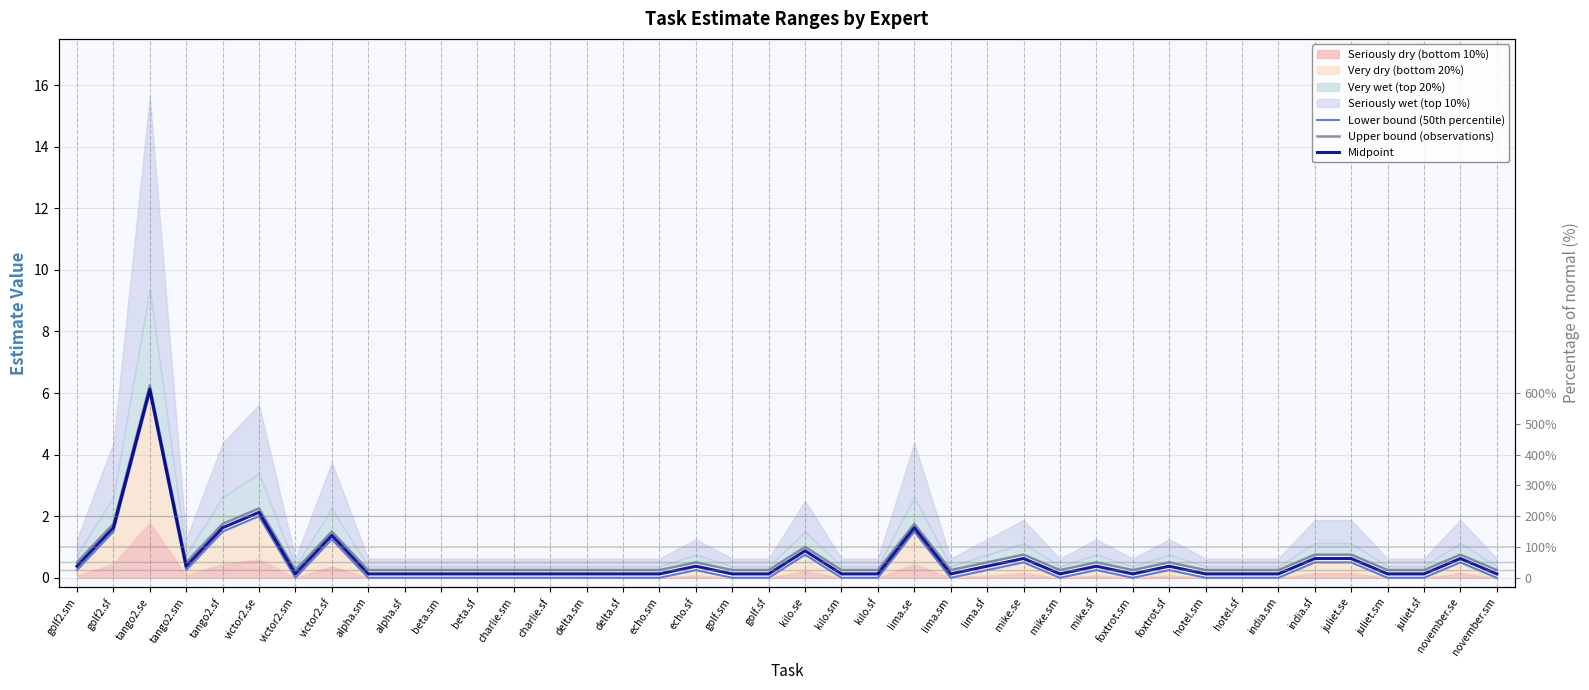

True or false: Lower bound (50th percentile) has more than 0 interior local peaks.

True